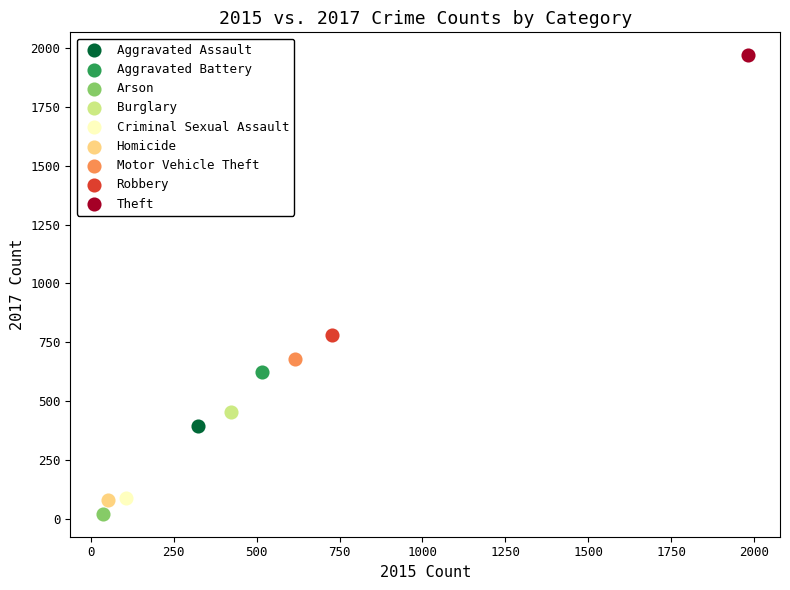

What are all the series names shown in the legend?

Aggravated Assault, Aggravated Battery, Arson, Burglary, Criminal Sexual Assault, Homicide, Motor Vehicle Theft, Robbery, Theft